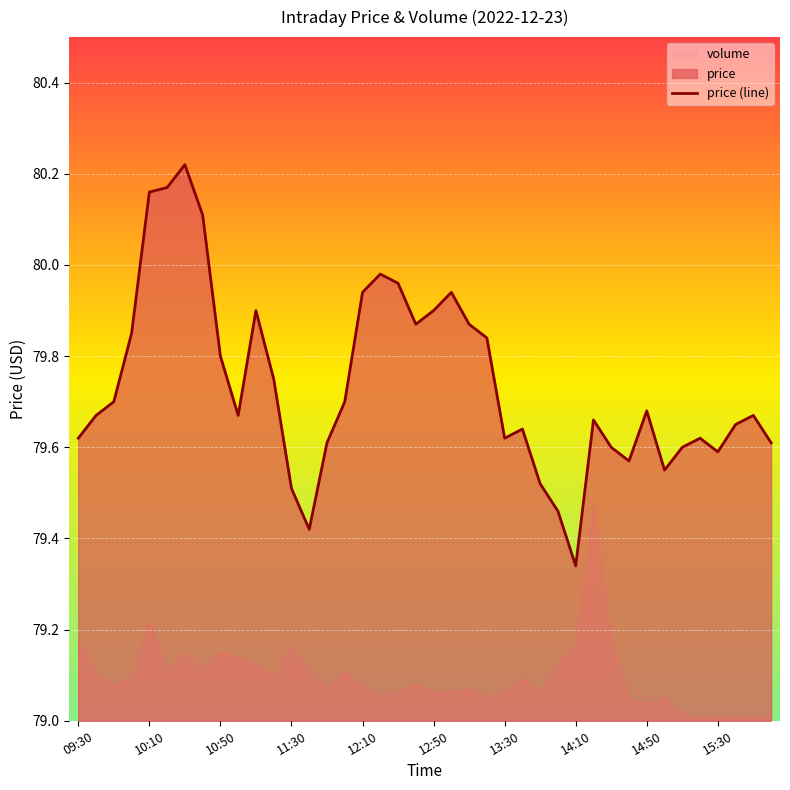

Reading left to right, what are all the values shown in this chart?

79.6	79.7	79.7	79.8	80.2	80.2	80.2	80.1	79.8	79.7	79.9	79.8	79.5	79.4	79.6	79.7	79.9	80.0	80.0	79.9	79.9	79.9	79.9	79.8	79.6	79.6	79.5	79.5	79.3	79.7	79.6	79.6	79.7	79.5	79.6	79.6	79.6	79.7	79.7	79.6